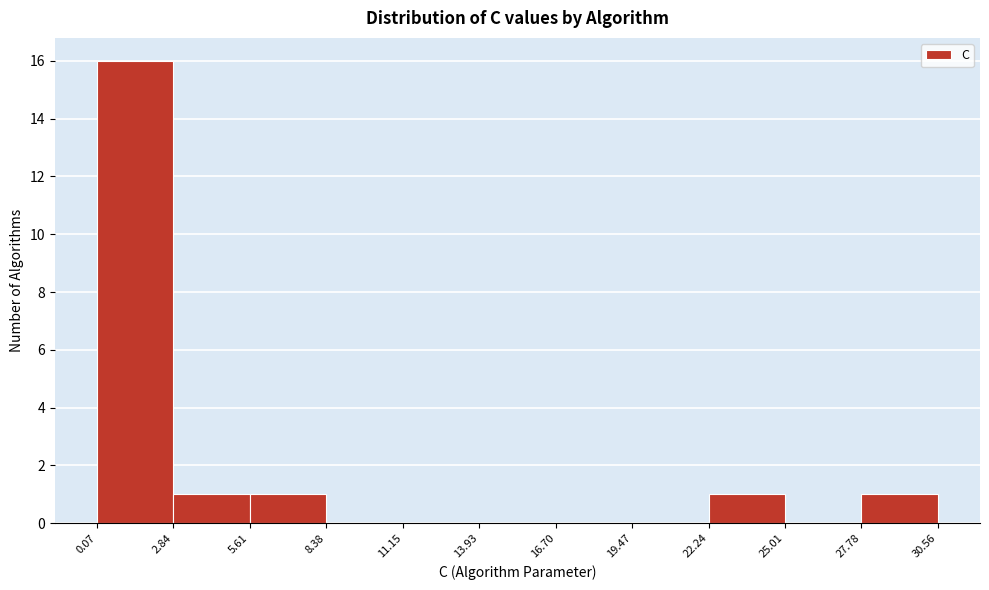

How tall is the bar that spans 0.07 to 2.84 on the x-axis? The values are not printed on the chart, so give them approximately, as read against the axis.

16